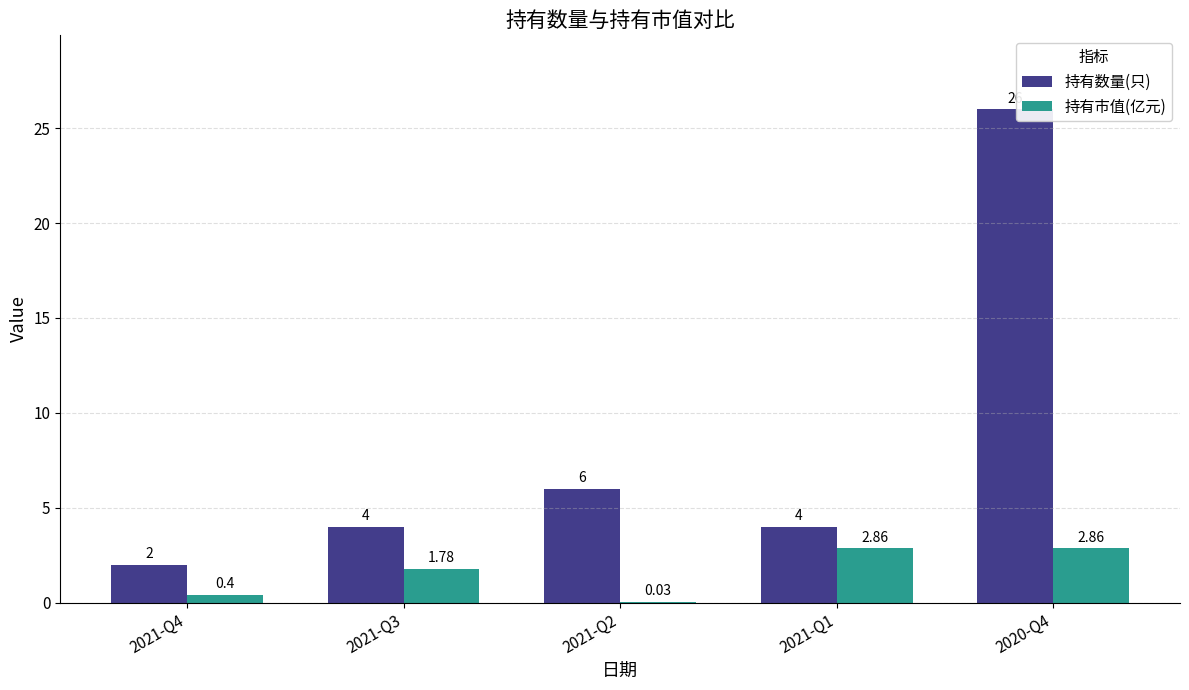

What is the total value across all series at 2021-Q2?

6.0